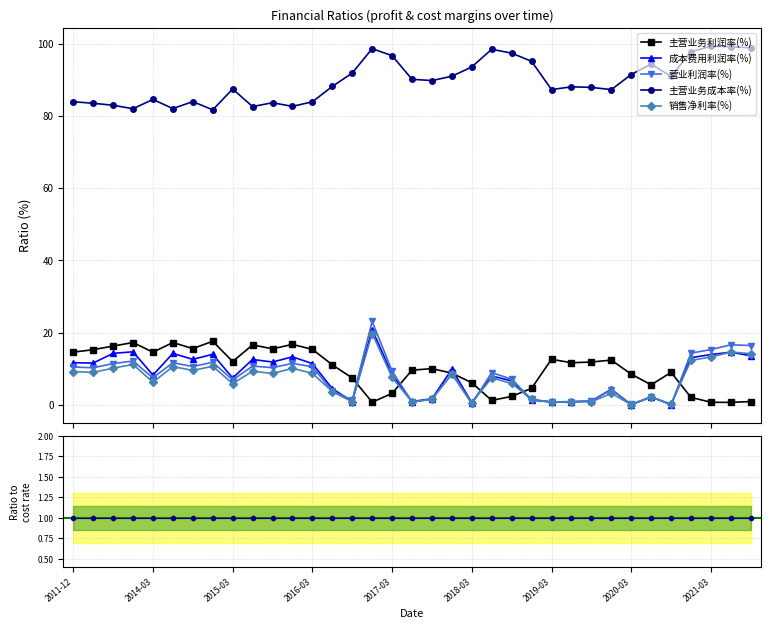

True or false: 主营业务成本率(%) and 成本费用利润率(%) cross at least once.

False